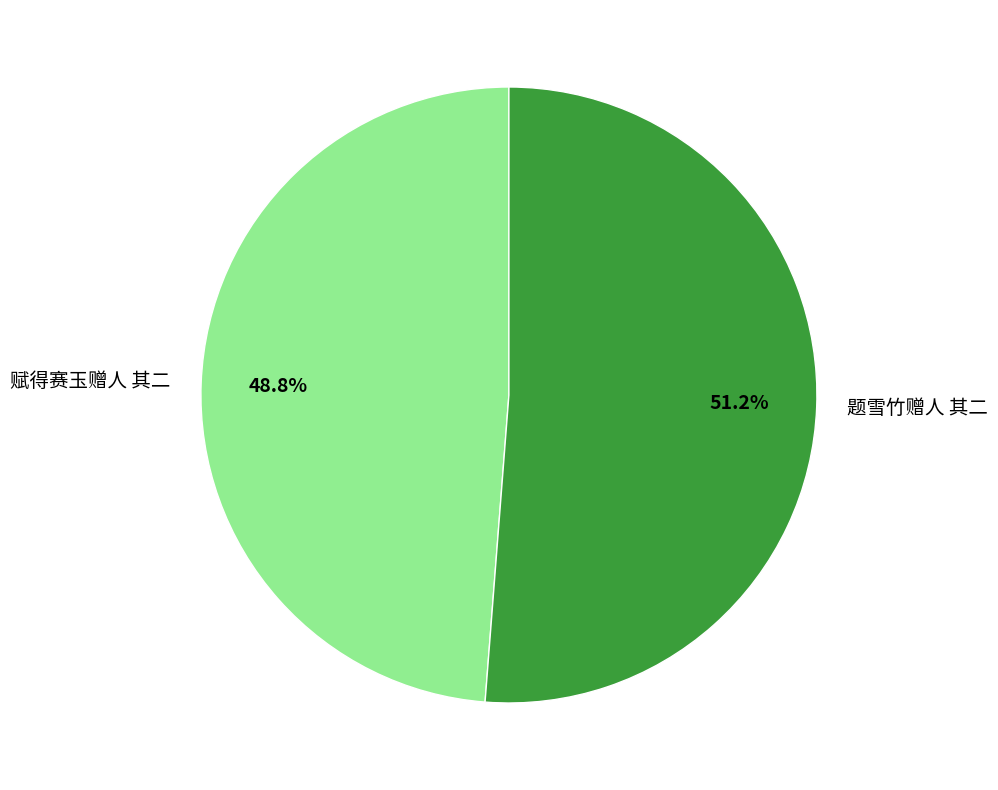

To the nearest percent, what is the average slice percentage?

50%